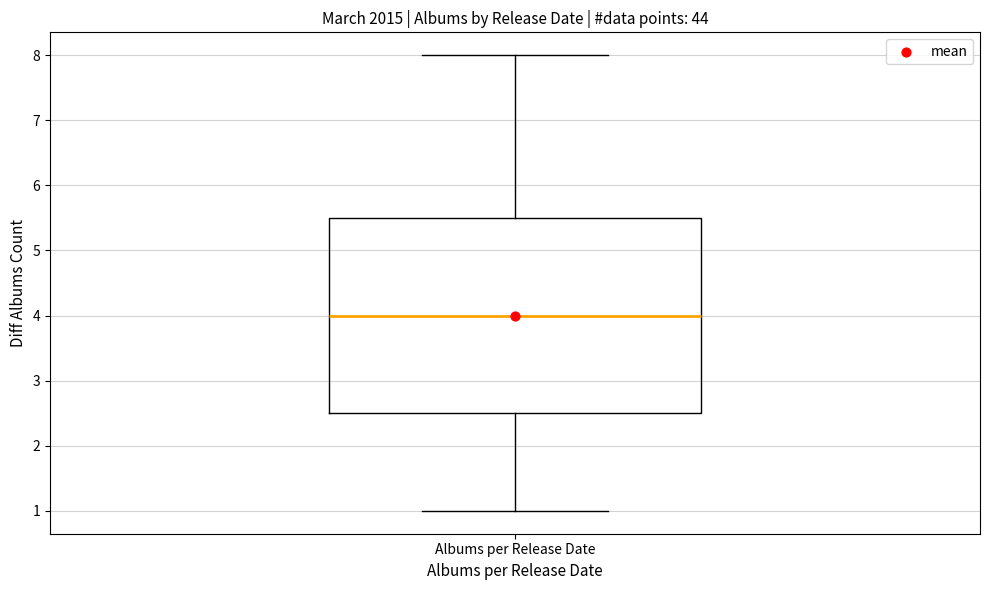

Read this box plot against the y-axis: the position of the median line, the range covered by the box, and the ends of both whiskers. The values are not printed on the chart, so give them approximately, as read against the axis.

median 4.0, box 2.5 to 5.5, whiskers 1.0 to 8.0